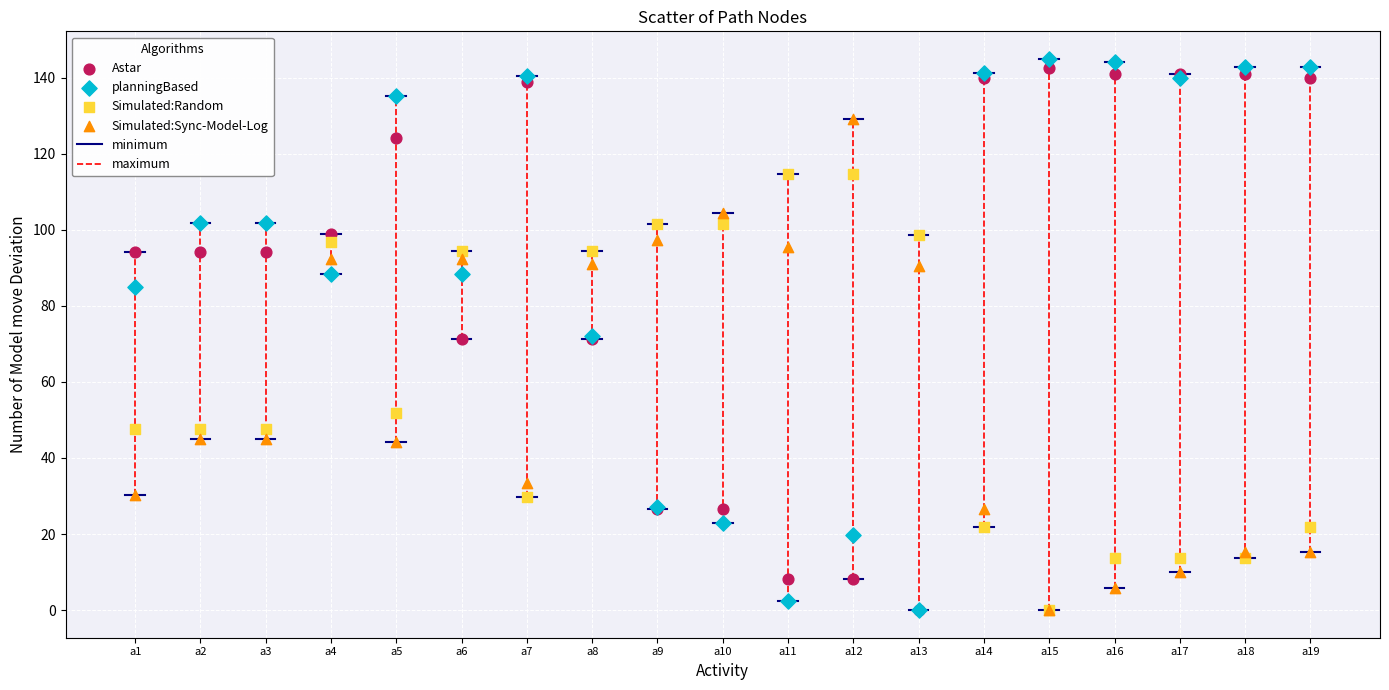

Which series reaches the maximum Y coordinate?

planningBased